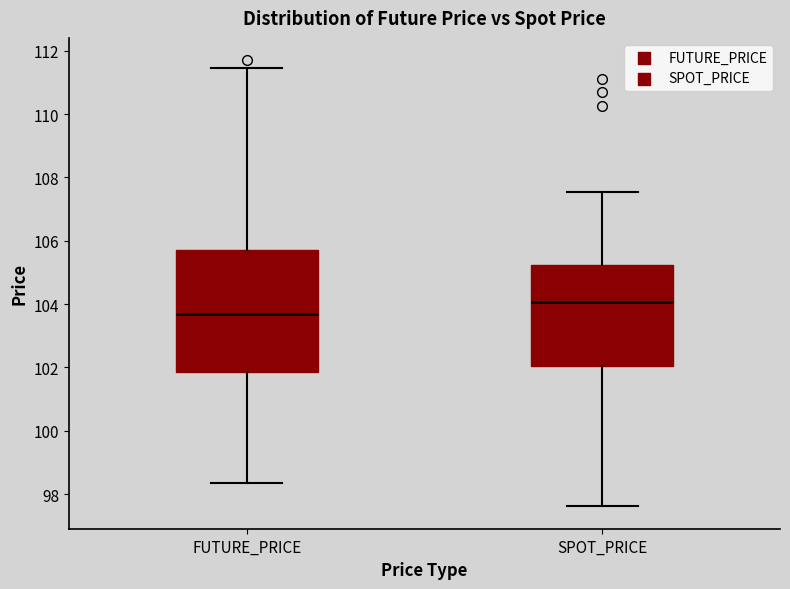

Where does the upper whisker of the box for FUTURE_PRICE end on the y-axis? The values are not printed on the chart, so give them approximately, as read against the axis.

111.4